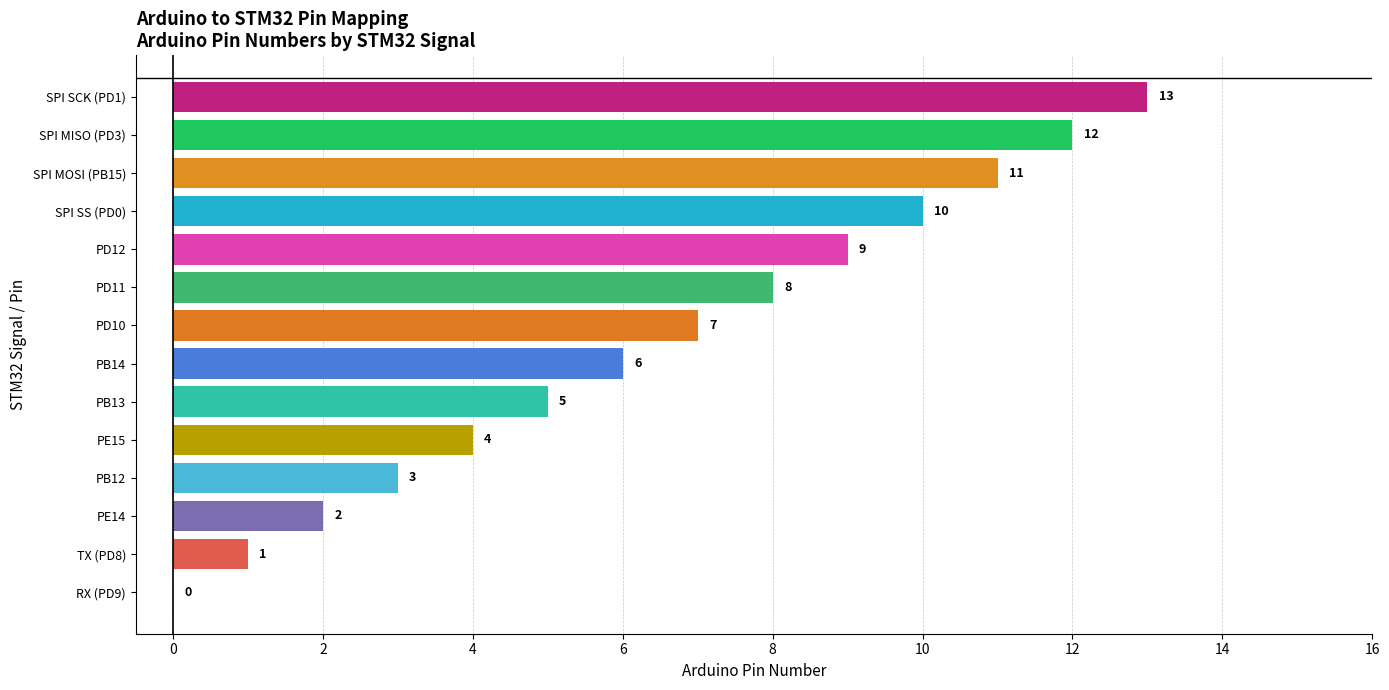

Is it true that the value at PB12 is 3?

True